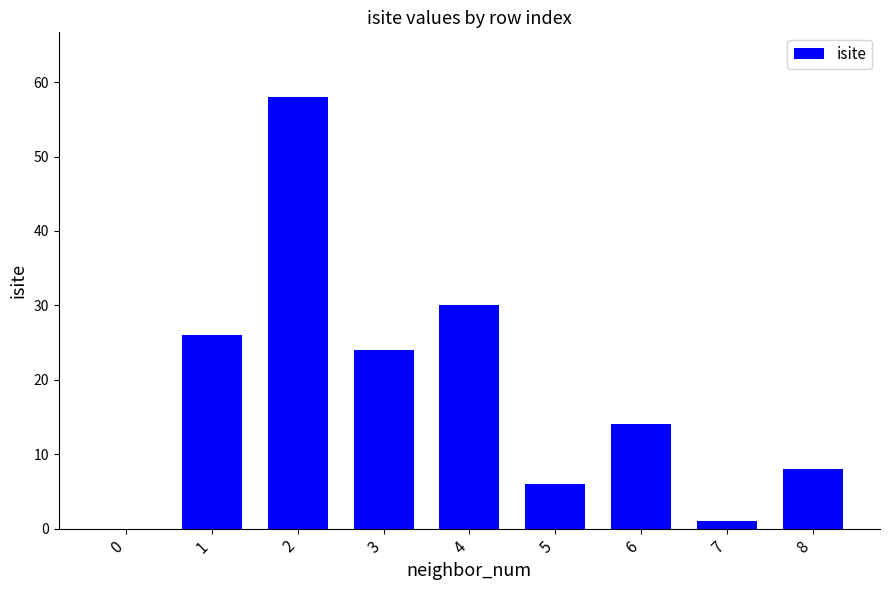

Reading left to right, extract all data points from this chart.

0	26	58	24	30	6	14	1	8